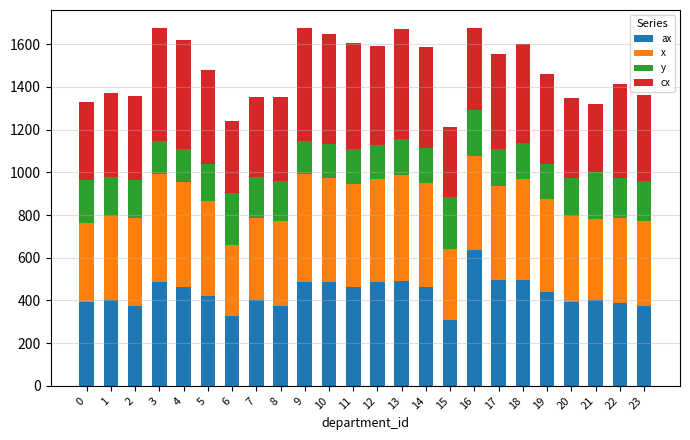

What is the total value across all series at 22?

1415.7